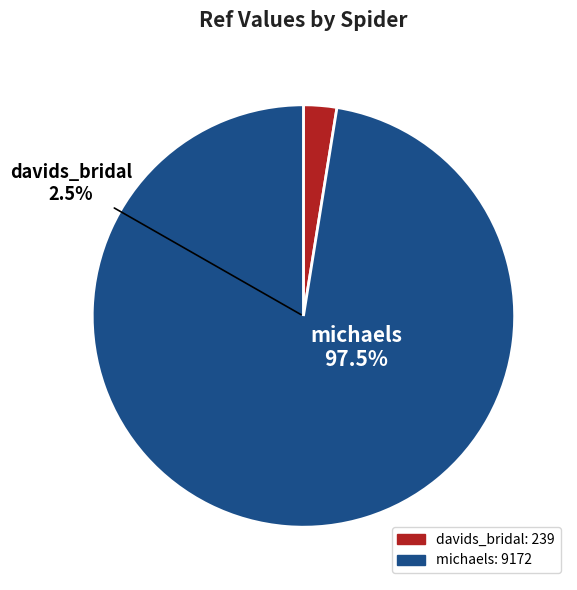

Between michaels and davids_bridal, which is larger?

michaels